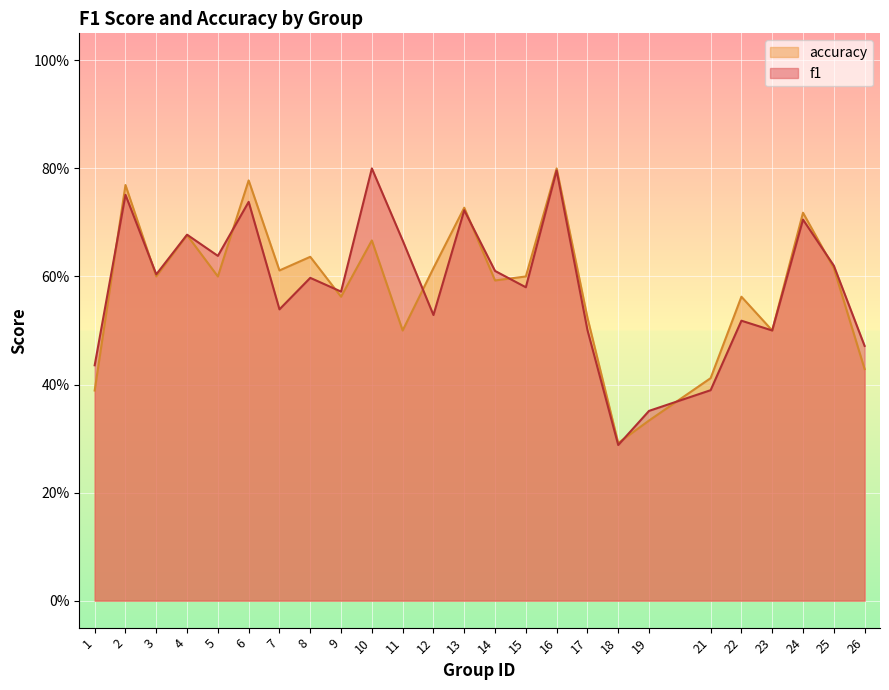

What value does the f1 series have at 7?

0.5